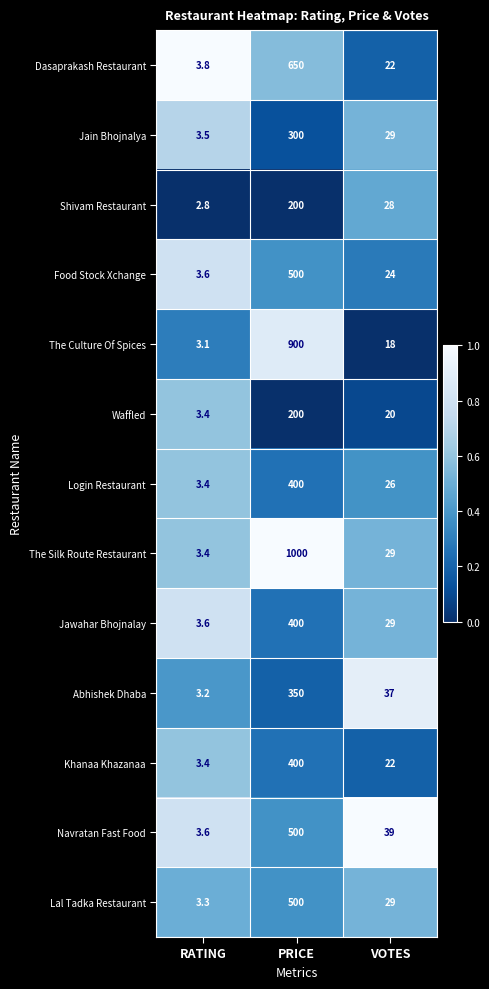

Between RATING and VOTES, which series saw the biggest shift?

Navratan Fast Food